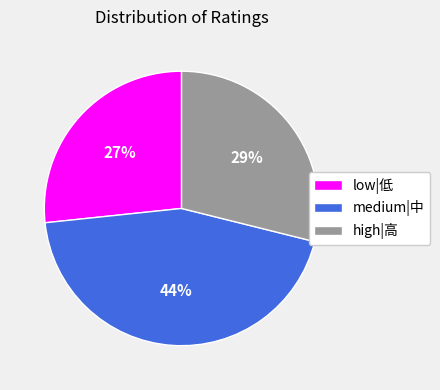

The medium|中 slice represents 1% of the pie. True or false?

False